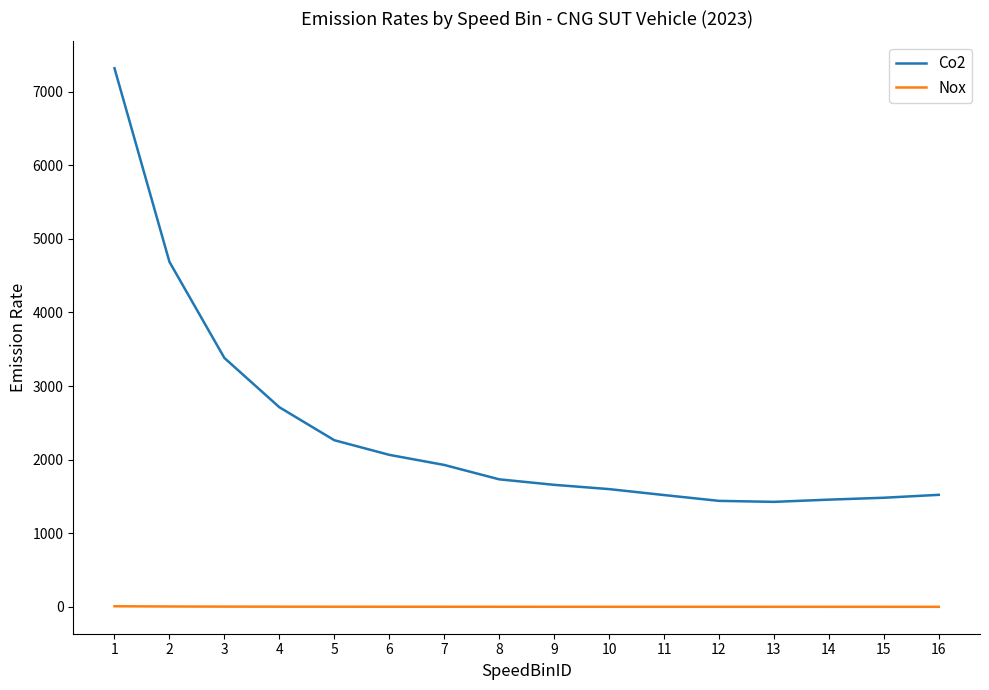

Is this an area chart (filled region under the line)?

No